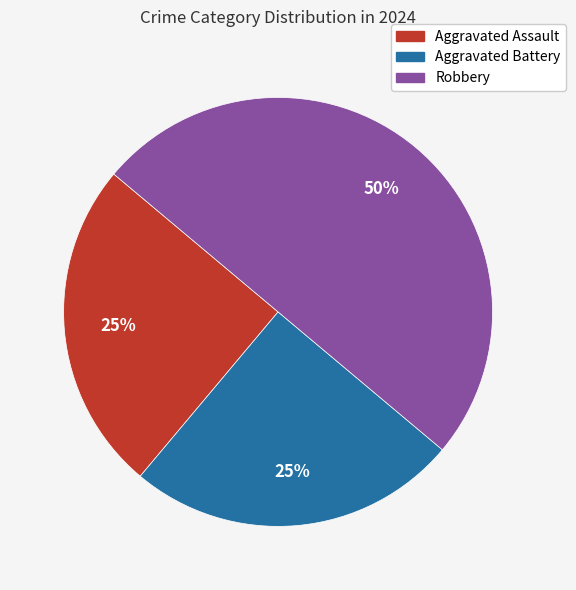

To the nearest percent, what percentage of the pie is Aggravated Battery?

25%